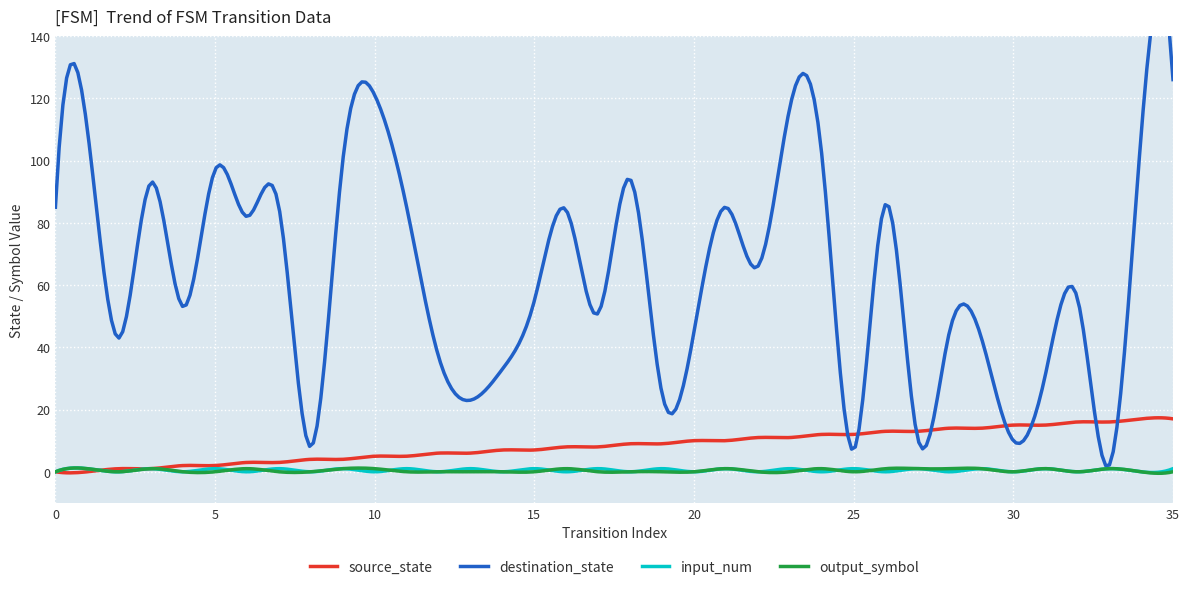

True or false: destination_state and input_num cross at least once.

False